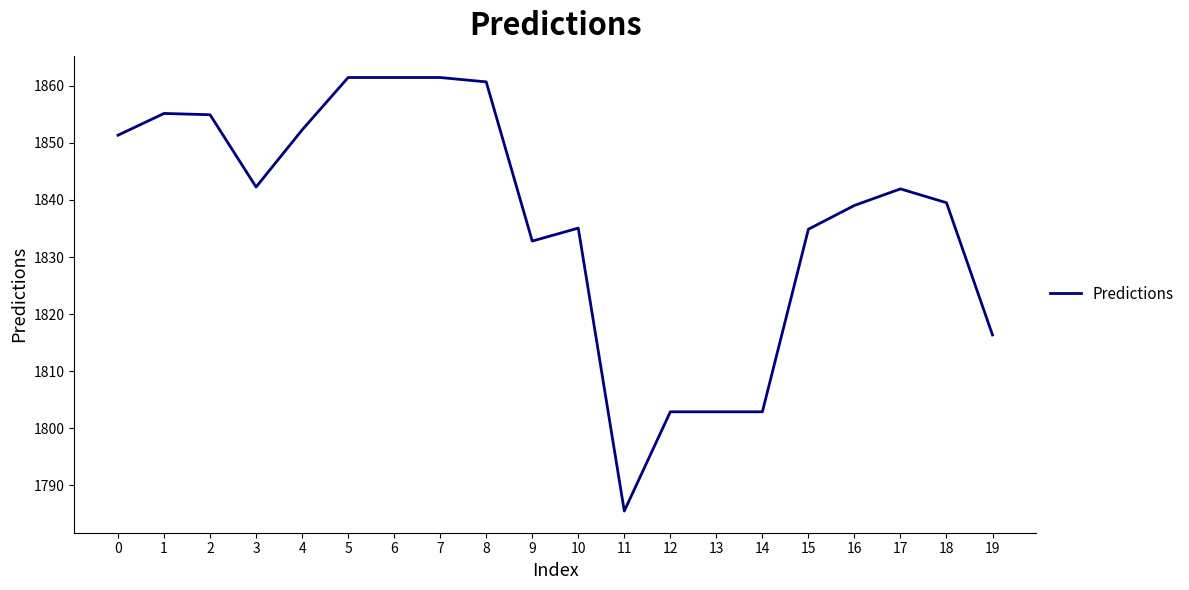

What is the approximate value at 9?

1832.8